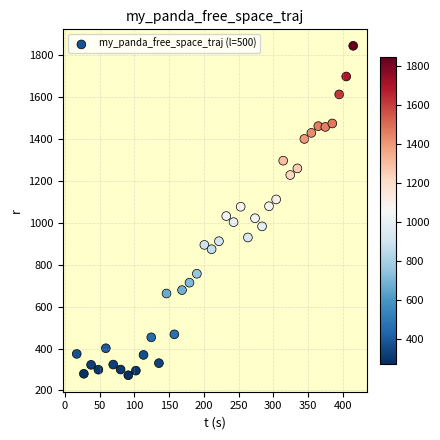

What is the range of X values (max minus min)?

398.5